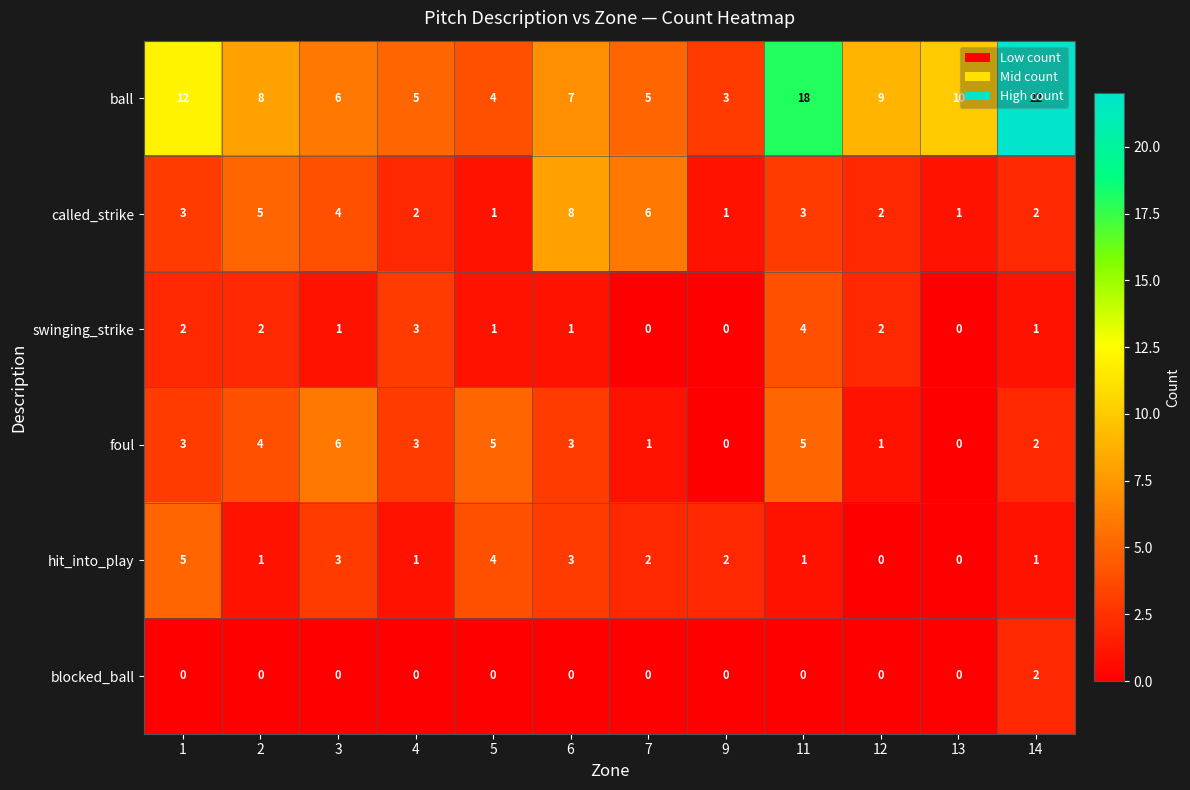

Count the number of data series in this chart.

6